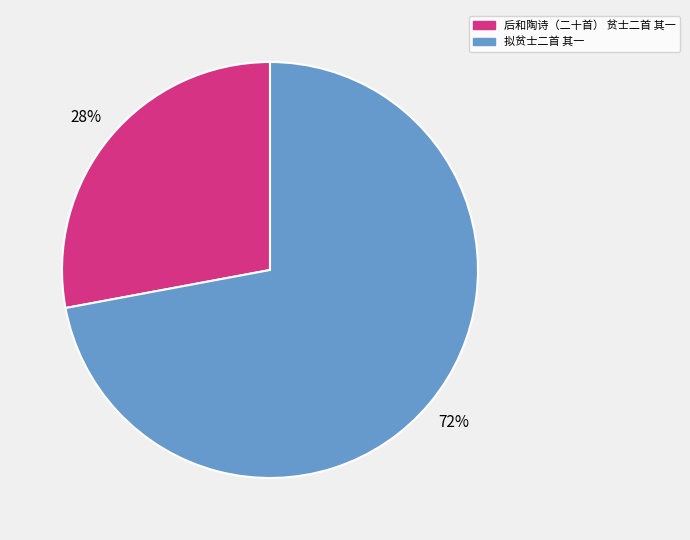

To the nearest percent, what percentage of the pie is 拟贫士二首 其一?

72%